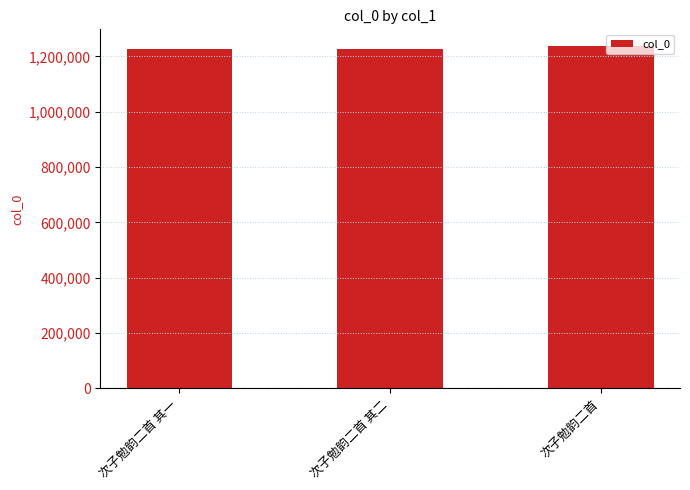

Approximately how many times larger is the value at 次子勉韵二首 其一 compared to 次子勉韵二首?

1.0